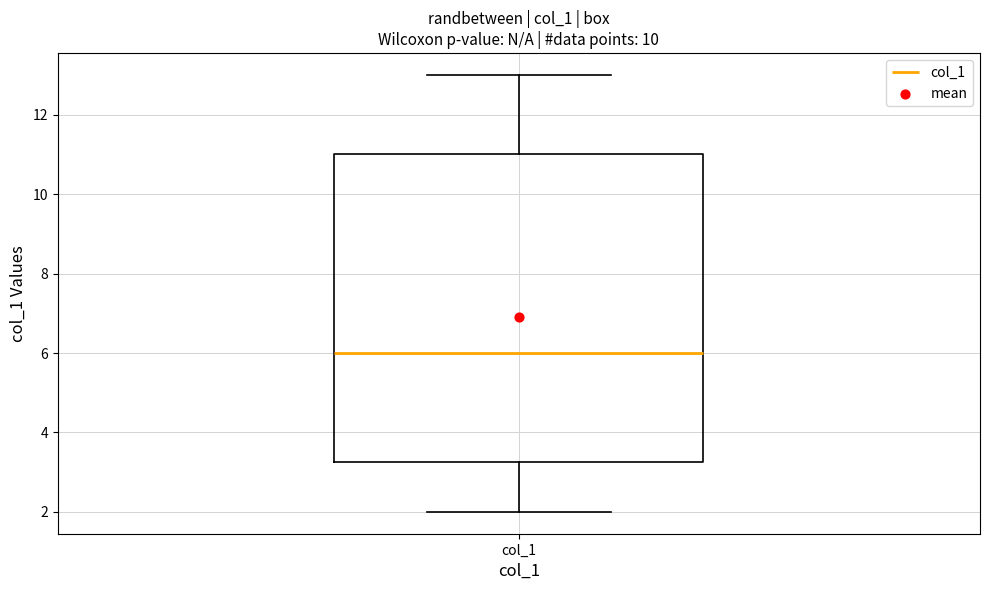

Where is the upper edge of the box for col_1 on the y-axis? The values are not printed on the chart, so give them approximately, as read against the axis.

11.0